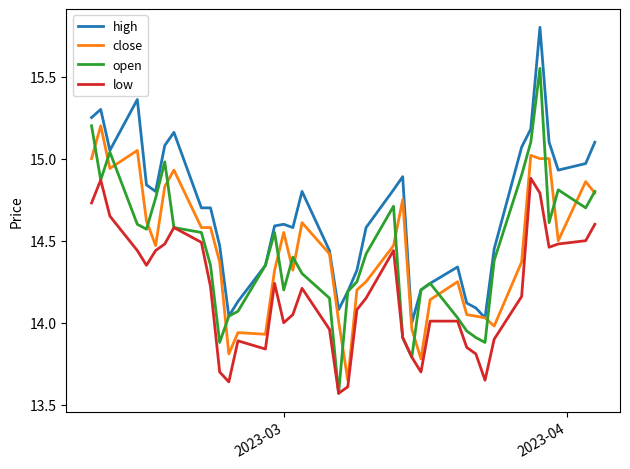

Which series has the largest range (max minus min)?

open